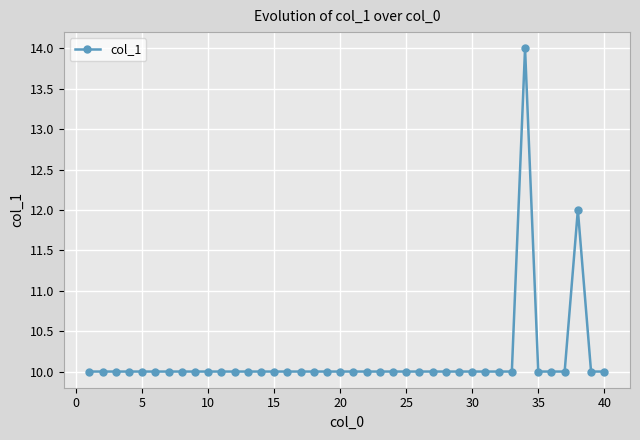

How many lines are shown in the chart?

1